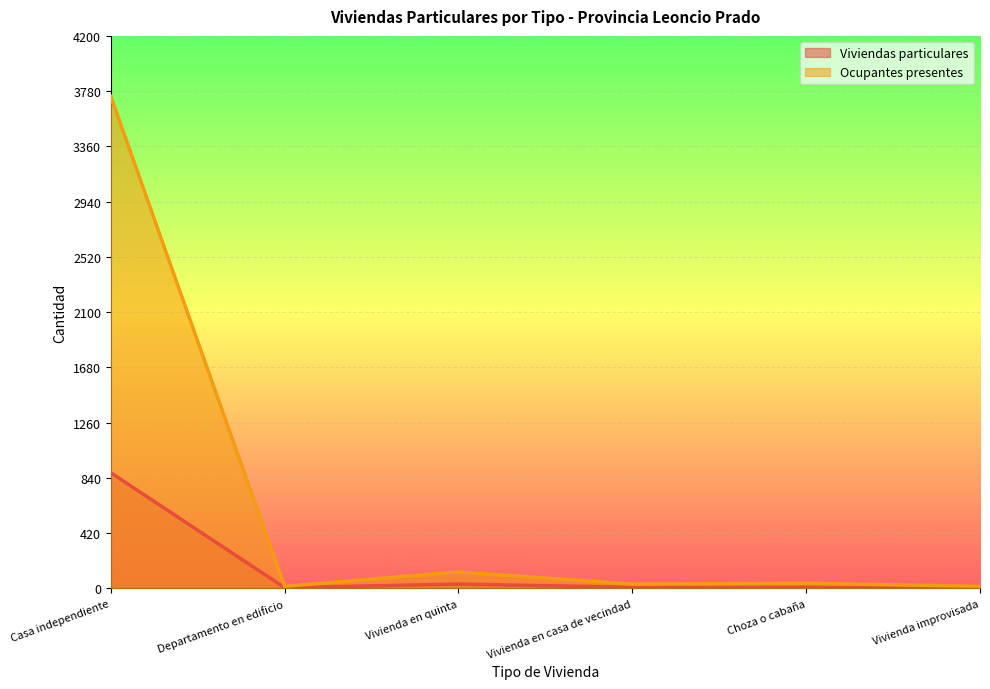

Rank the categories by Ocupantes presentes value from highest to lowest.

Casa independiente, Vivienda en quinta, Choza o cabaña, Vivienda en casa de vecindad, Departamento en edificio, Vivienda improvisada